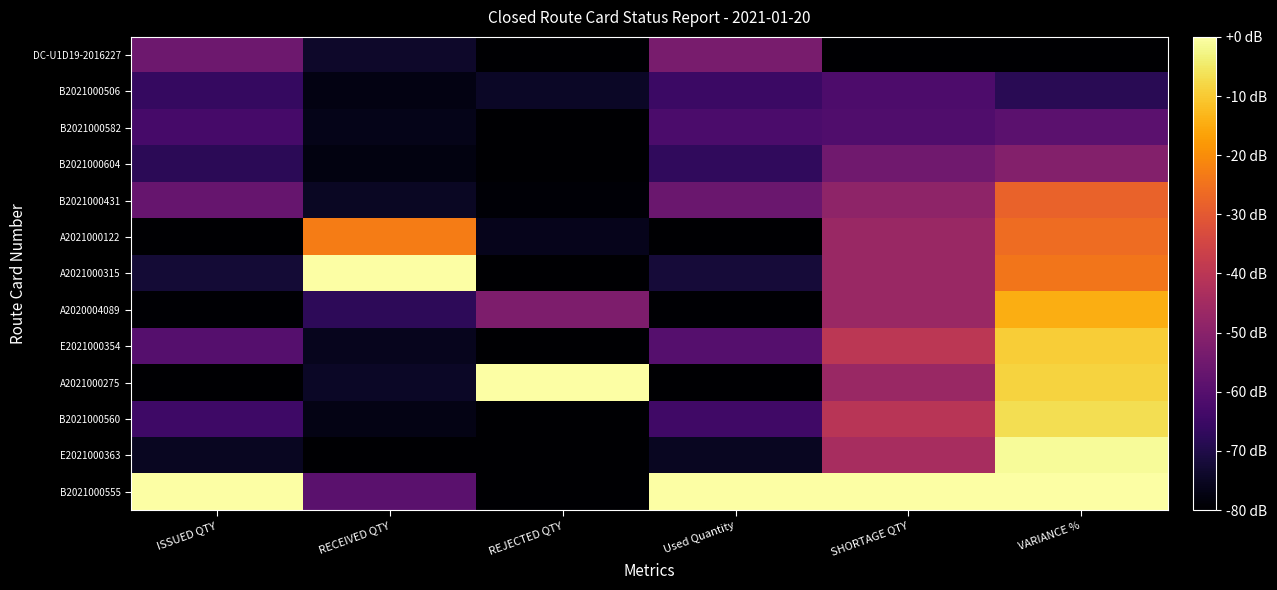

Reading left to right, transcribe all the data shown in this chart.

DC-U1D19-2016227: ISSUED QTY=-55.4	RECEIVED QTY=-73.9	REJECTED QTY=-80.0	Used Quantity=-53.3	SHORTAGE QTY=-80.0	VARIANCE %=-80.0
B2021000506: ISSUED QTY=-66.2	RECEIVED QTY=-77.4	REJECTED QTY=-74.5	Used Quantity=-65.2	SHORTAGE QTY=-61.6	VARIANCE %=-68.4
B2021000582: ISSUED QTY=-63.0	RECEIVED QTY=-76.3	REJECTED QTY=-80.0	Used Quantity=-61.9	SHORTAGE QTY=-61.0	VARIANCE %=-58.8
B2021000604: ISSUED QTY=-67.8	RECEIVED QTY=-77.8	REJECTED QTY=-80.0	Used Quantity=-67.2	SHORTAGE QTY=-54.9	VARIANCE %=-51.1
B2021000431: ISSUED QTY=-56.7	RECEIVED QTY=-74.7	REJECTED QTY=-79.2	Used Quantity=-56.0	SHORTAGE QTY=-49.0	VARIANCE %=-28.0
A2021000122: ISSUED QTY=-79.8	RECEIVED QTY=-22.9	REJECTED QTY=-76.1	Used Quantity=-79.8	SHORTAGE QTY=-46.8	VARIANCE %=-26.0
A2021000315: ISSUED QTY=-72.3	RECEIVED QTY=0.0	REJECTED QTY=-80.0	Used Quantity=-72.1	SHORTAGE QTY=-46.7	VARIANCE %=-24.1
A2020004089: ISSUED QTY=-79.7	RECEIVED QTY=-67.7	REJECTED QTY=-52.3	Used Quantity=-79.7	SHORTAGE QTY=-46.7	VARIANCE %=-14.5
E2021000354: ISSUED QTY=-60.3	RECEIVED QTY=-75.8	REJECTED QTY=-80.0	Used Quantity=-60.1	SHORTAGE QTY=-39.8	VARIANCE %=-9.6
A2021000275: ISSUED QTY=-80.0	RECEIVED QTY=-74.6	REJECTED QTY=0.0	Used Quantity=-80.0	SHORTAGE QTY=-46.7	VARIANCE %=-8.7
B2021000560: ISSUED QTY=-64.4	RECEIVED QTY=-77.0	REJECTED QTY=-80.0	Used Quantity=-64.3	SHORTAGE QTY=-40.4	VARIANCE %=-6.7
E2021000363: ISSUED QTY=-75.3	RECEIVED QTY=-80.0	REJECTED QTY=-80.0	Used Quantity=-75.3	SHORTAGE QTY=-44.1	VARIANCE %=-1.0
B2021000555: ISSUED QTY=0.0	RECEIVED QTY=-59.2	REJECTED QTY=-80.0	Used Quantity=0.0	SHORTAGE QTY=0.0	VARIANCE %=0.0